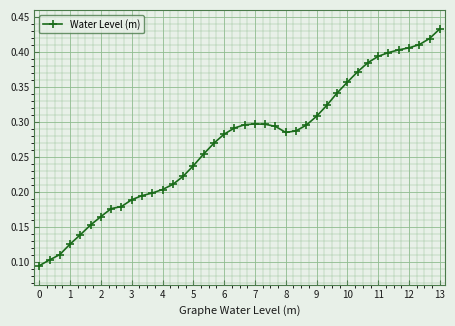

True or false: there are more than 0 points higher than both neighbors.

True